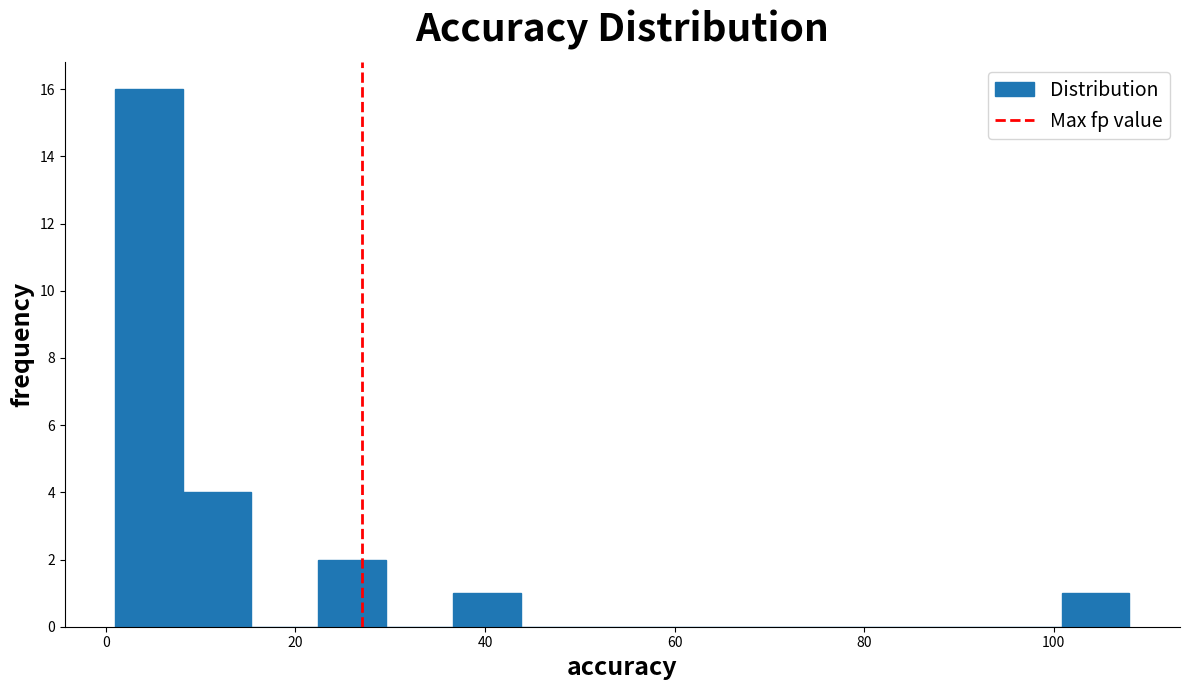

Read against the x-axis, roughly where is the centre of the tallest bar?

4